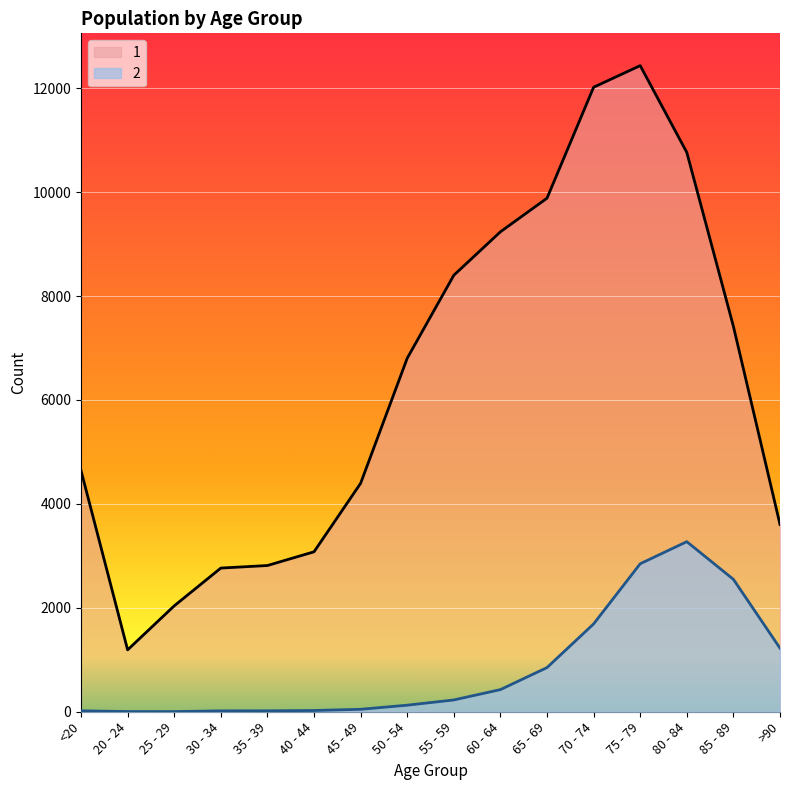

Which category has the lowest value in the 1 series?

20 - 24